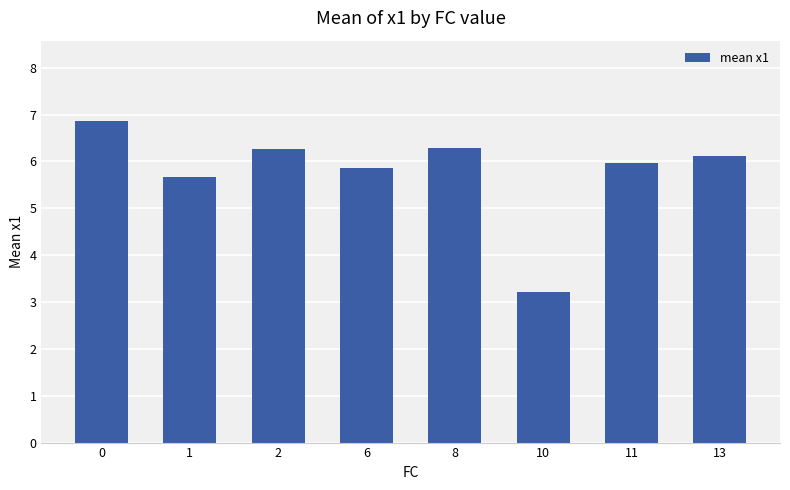

What is the value of the 8th bar from the left?

6.1